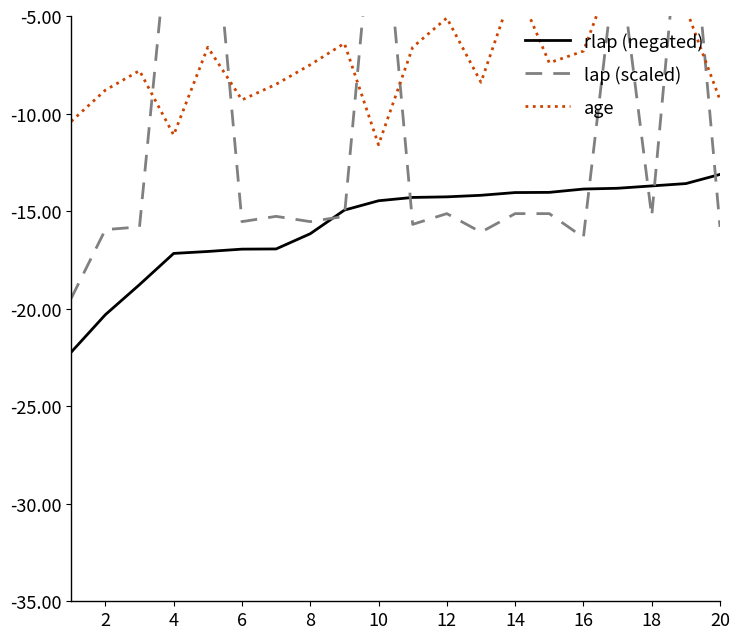

Reading left to right, what are all the values shown in this chart?

rlap (negated): -22.2	-20.3	-18.8	-17.2	-17.1	-16.9	-16.9	-16.2	-14.9	-14.5	-14.3	-14.3	-14.2	-14.1	-14.0	-13.9	-13.8	-13.7	-13.6	-13.1
lap (scaled): -19.5	-15.9	-15.8	2.2	3.8	-15.5	-15.3	-15.5	-15.3	3.8	-15.7	-15.1	-16.1	-15.1	-15.1	-16.3	-1.3	-15.3	3.8	-15.8
age: -10.4	-8.8	-7.8	-11.1	-6.6	-9.3	-8.5	-7.5	-6.4	-11.6	-6.6	-5.1	-8.4	-3.3	-7.4	-6.8	-2.1	-1.5	-4.6	-9.3